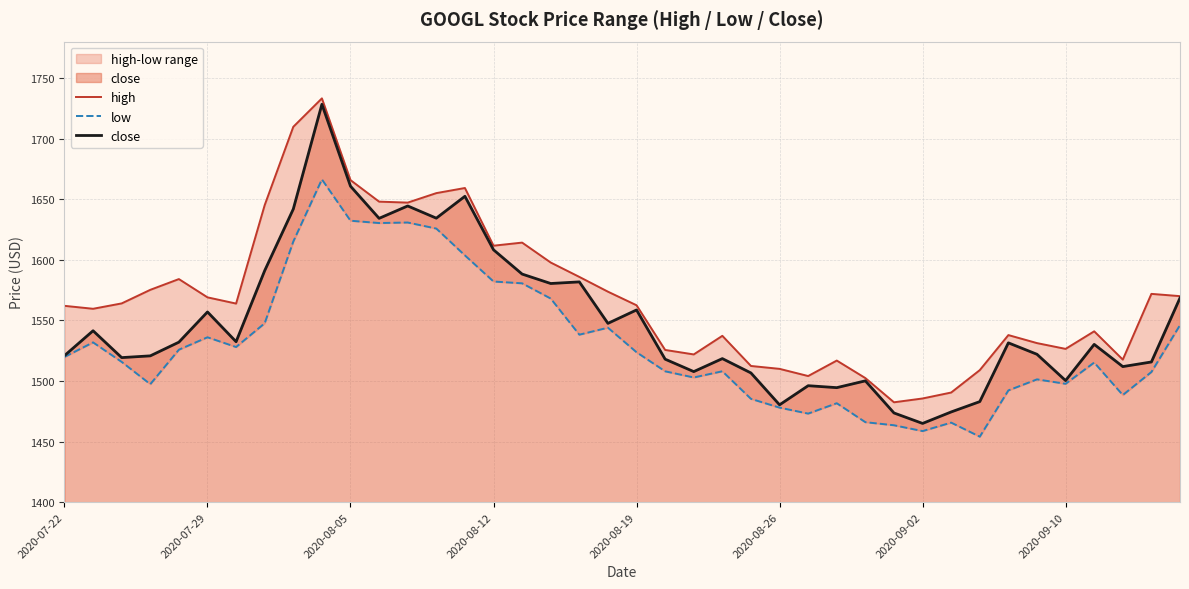

True or false: close has a value of 1522.0 at 34.

True